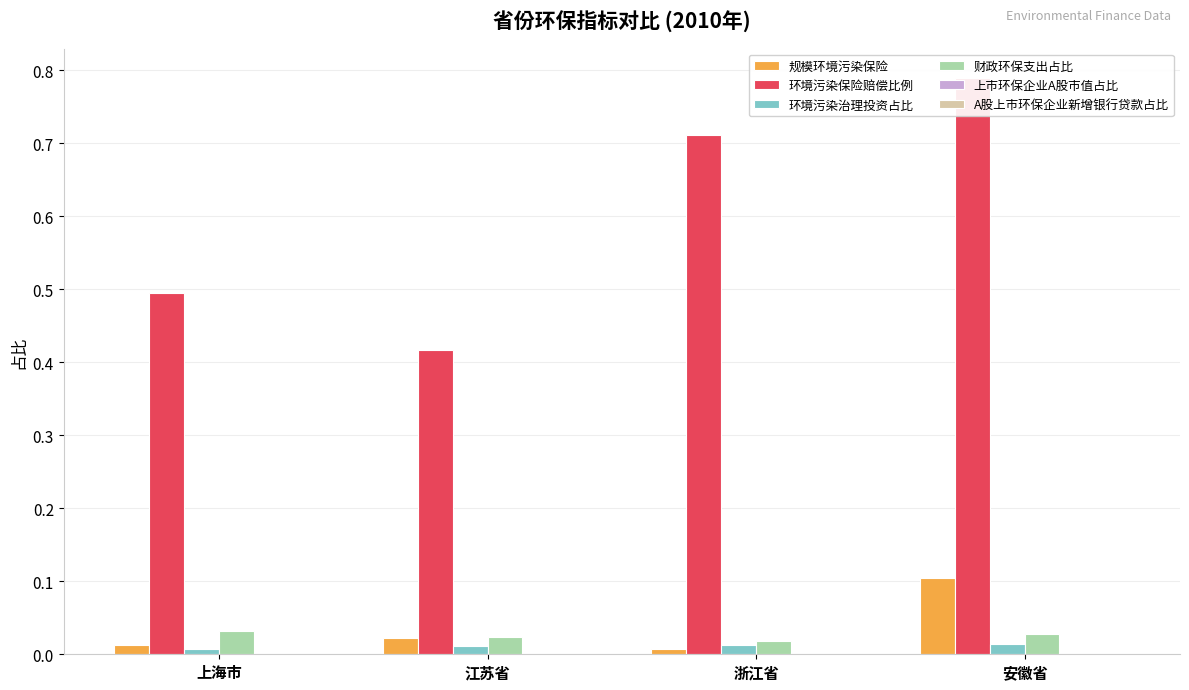

Which series has the largest total across all categories?

环境污染保险赔偿比例